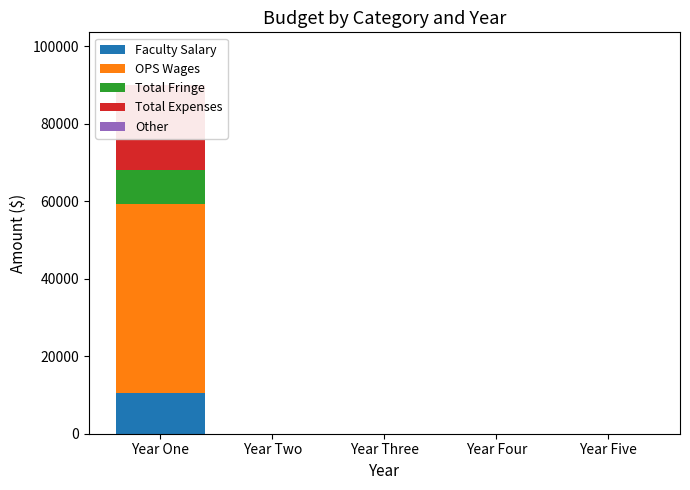

What is the label of the 1st bar from the right?

Year Five